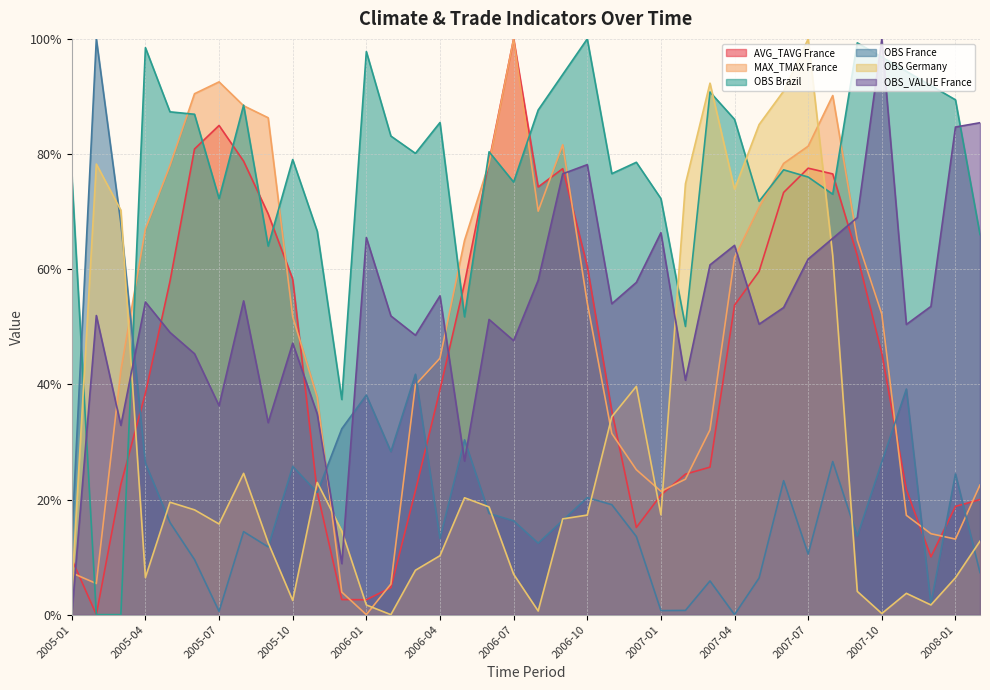

The value of OBS_VALUE France at 2005-10 is 68.9. True or false?

False